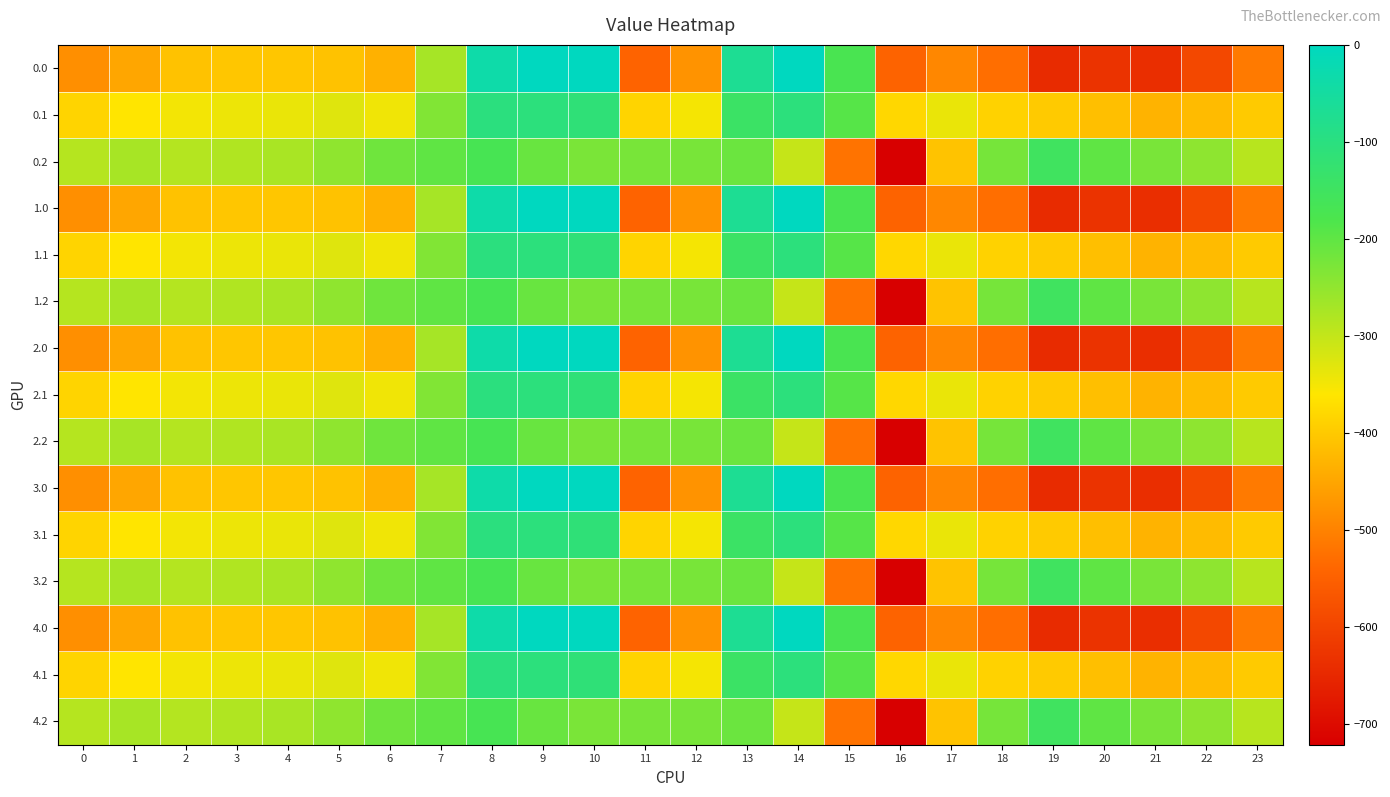

Rank the series at 23 from lowest to highest value.

0.0, 1.0, 2.0, 3.0, 4.0, 0.1, 1.1, 2.1, 3.1, 4.1, 0.2, 1.2, 2.2, 3.2, 4.2